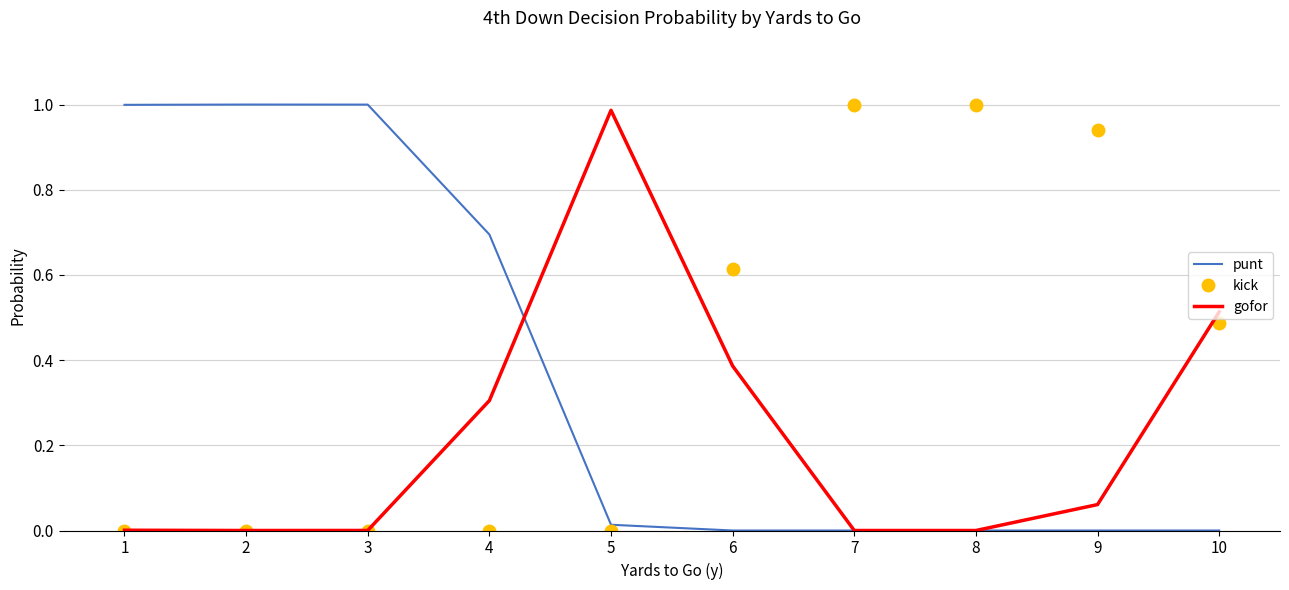

True or false: punt has a value of 0.3 at 1.

False